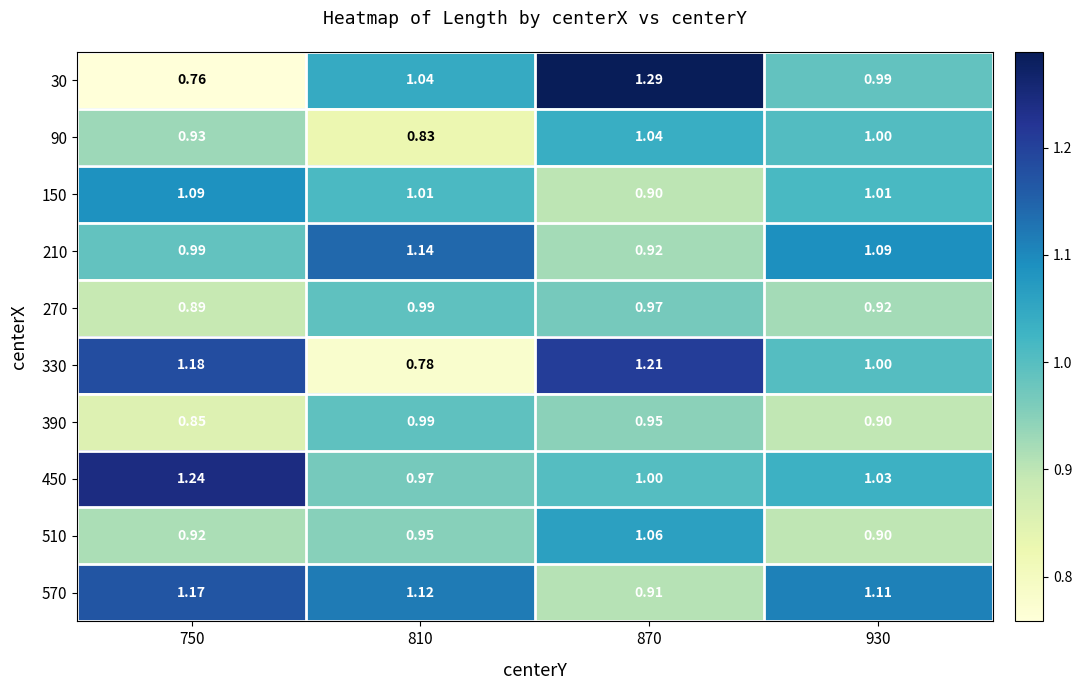

At how many categories does at least one series exceed 0?

4